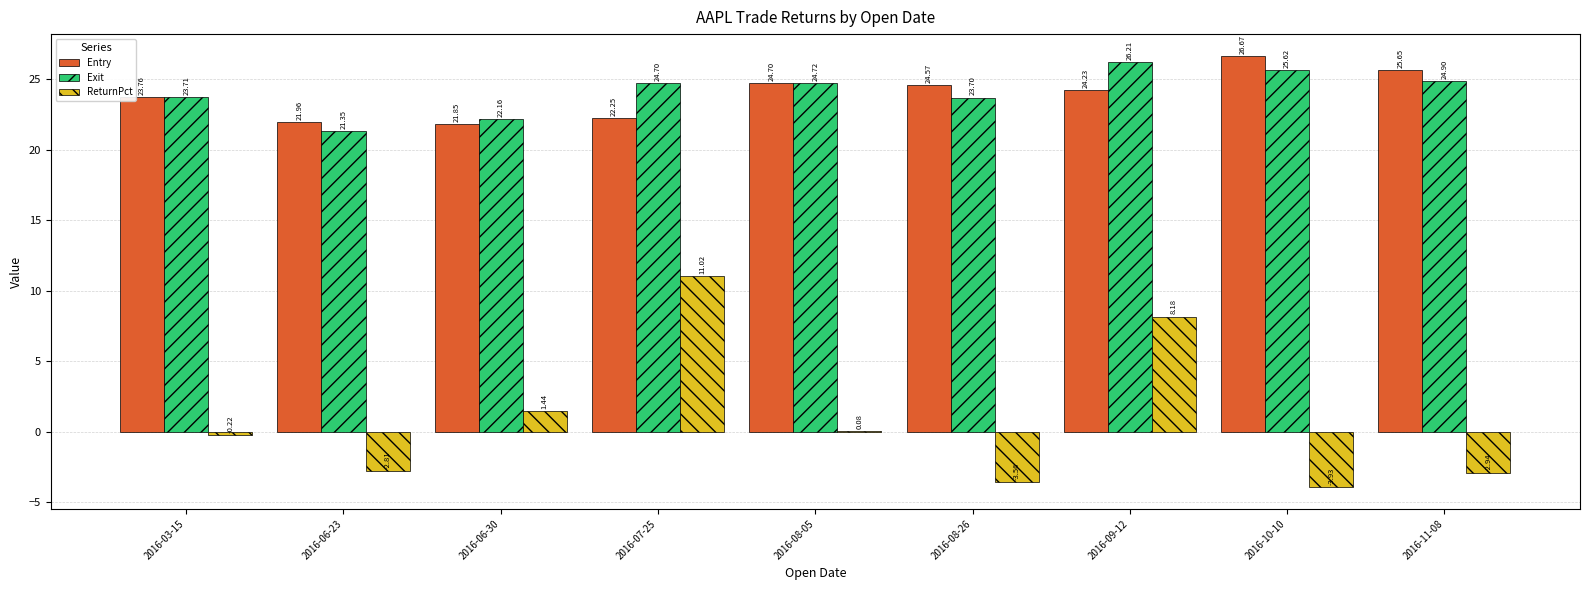

What is the sum of the Entry values at 2016-09-12 and 2016-08-26?

48.8